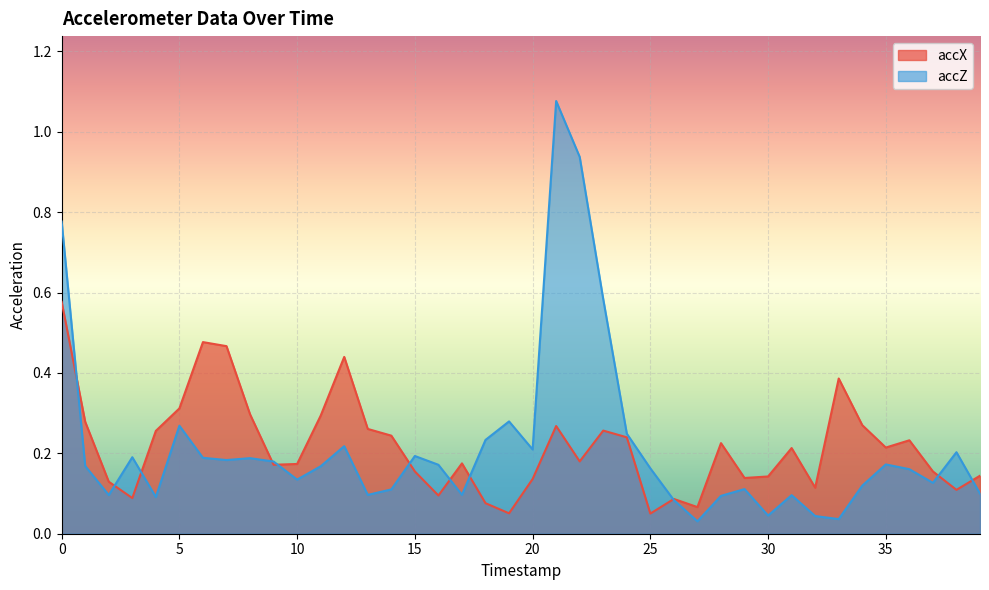

How many interior local peaks does the accX series have?

10